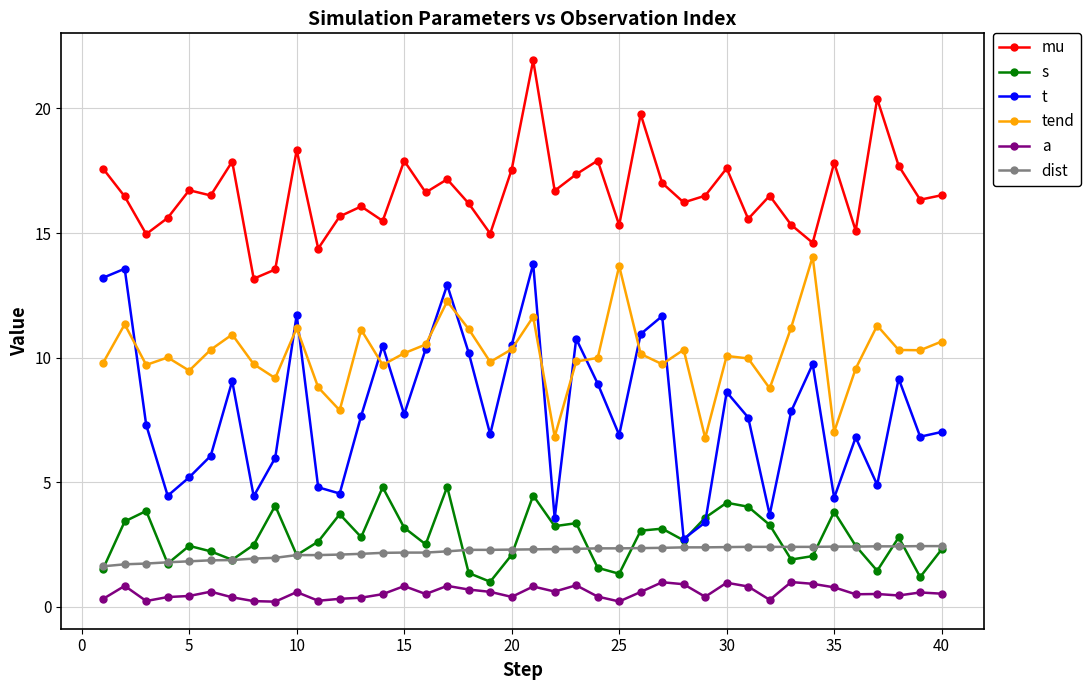

What is the value of the dist point at the 3rd from the left?

1.7